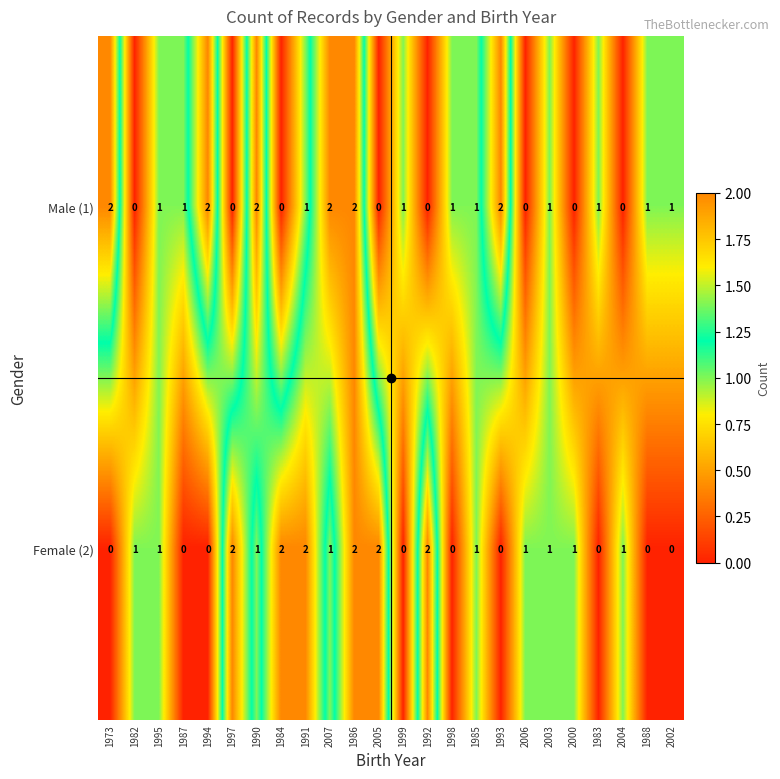

At 2006, list the series in order from largest to smallest.

Female (2), Male (1)